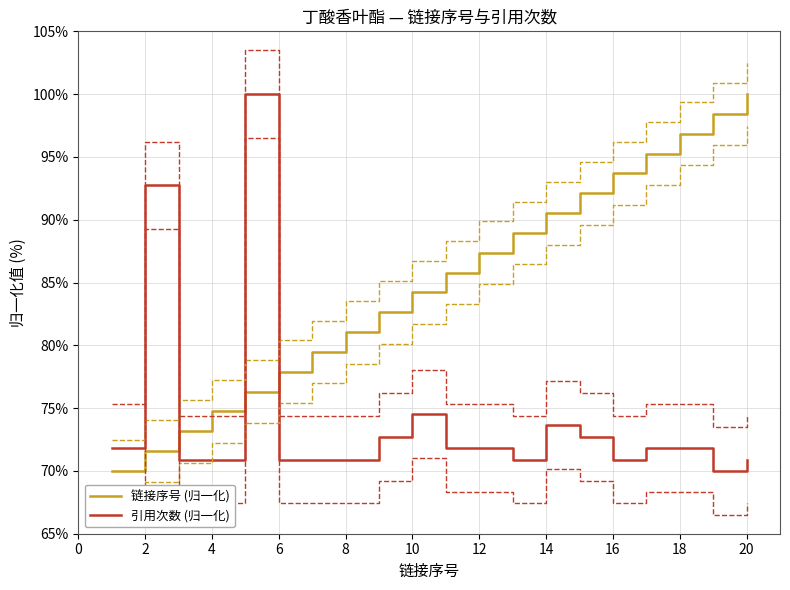

Which series ends up on top after the final intersection of 引用次数 (归一化) and 链接序号 (归一化)?

链接序号 (归一化)